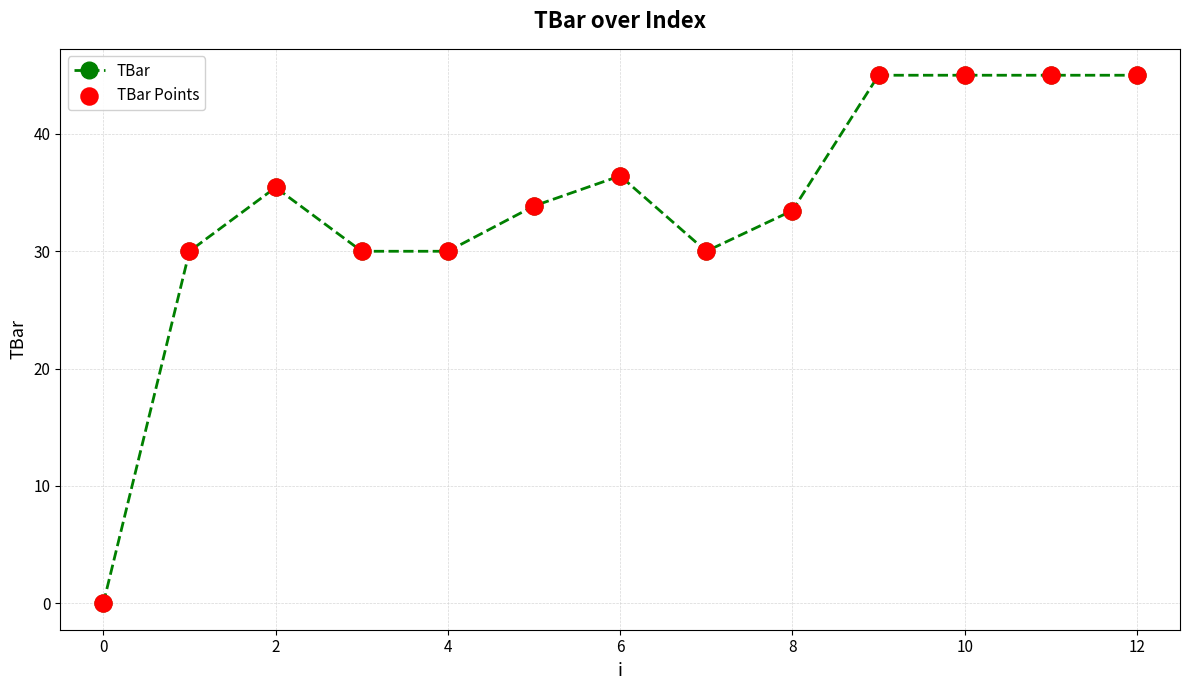

What is the difference between the maximum and minimum values?

45.0